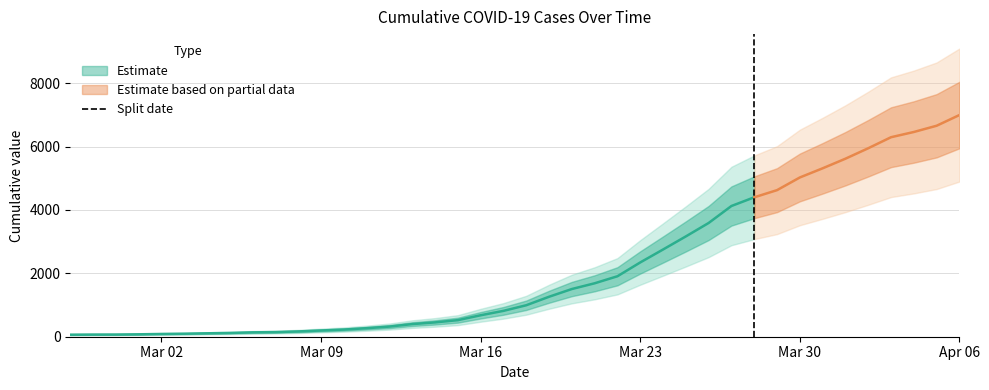

Does the chart display data point markers on the line(s)?

No